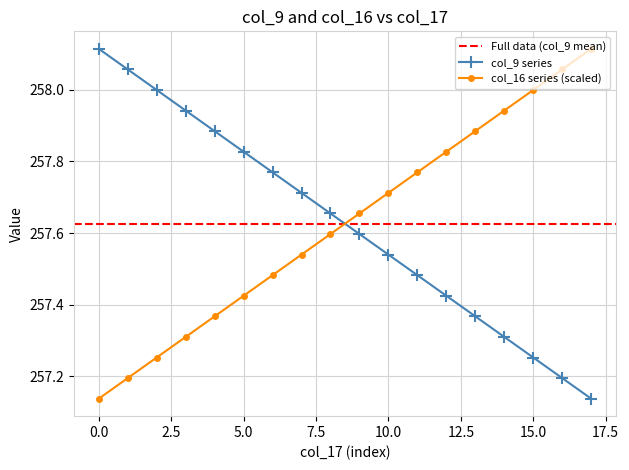

Reading left to right, list all the values displayed in this chart.

col_17: 0=258.1	1=258.1	2=258.0	3=257.9	4=257.9	5=257.8	6=257.8	7=257.7	8=257.7	9=257.6	10=257.5	11=257.5	12=257.4	13=257.4	14=257.3	15=257.3	16=257.2	17=257.1
col_9_y: 0=257.1	1=257.2	2=257.3	3=257.3	4=257.4	5=257.4	6=257.5	7=257.5	8=257.6	9=257.7	10=257.7	11=257.8	12=257.8	13=257.9	14=257.9	15=258.0	16=258.1	17=258.1